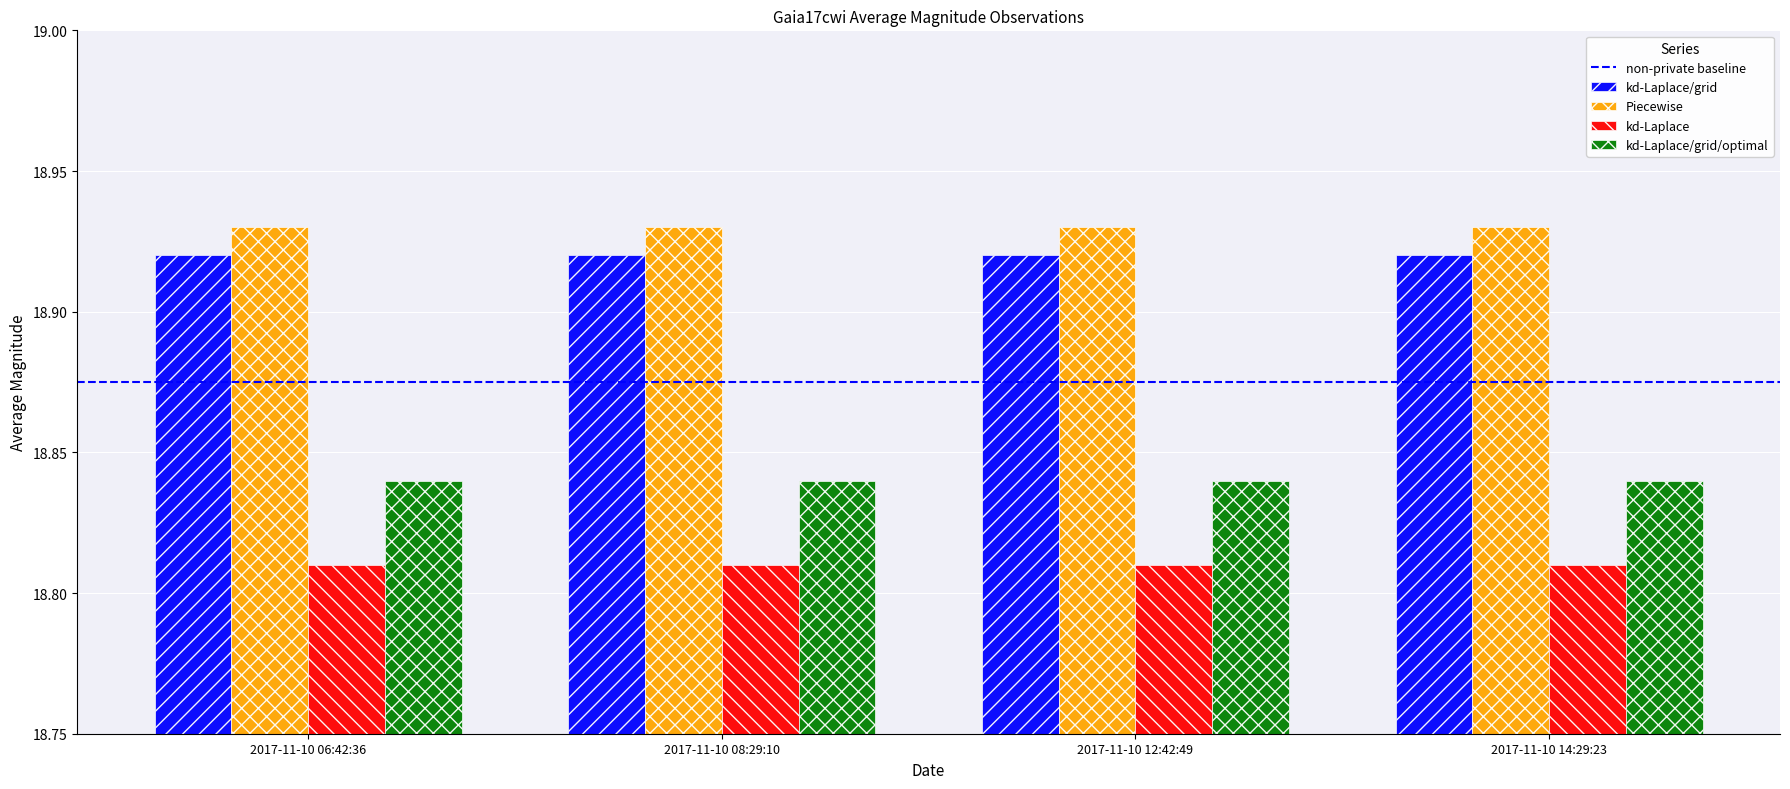

List the series in order of their peak value, lowest first.

kd-Laplace, kd-Laplace/grid/optimal, kd-Laplace/grid, Piecewise